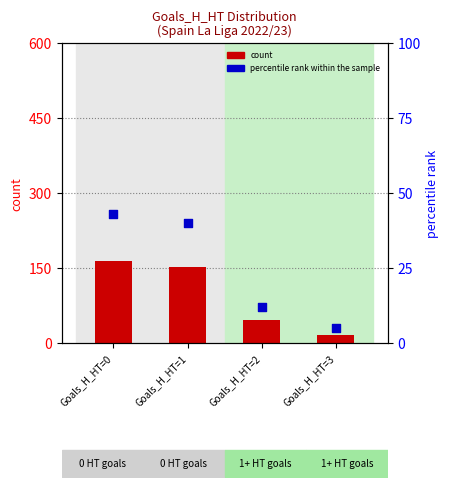

Which series reaches the minimum Y coordinate?

percentile rank within the sample